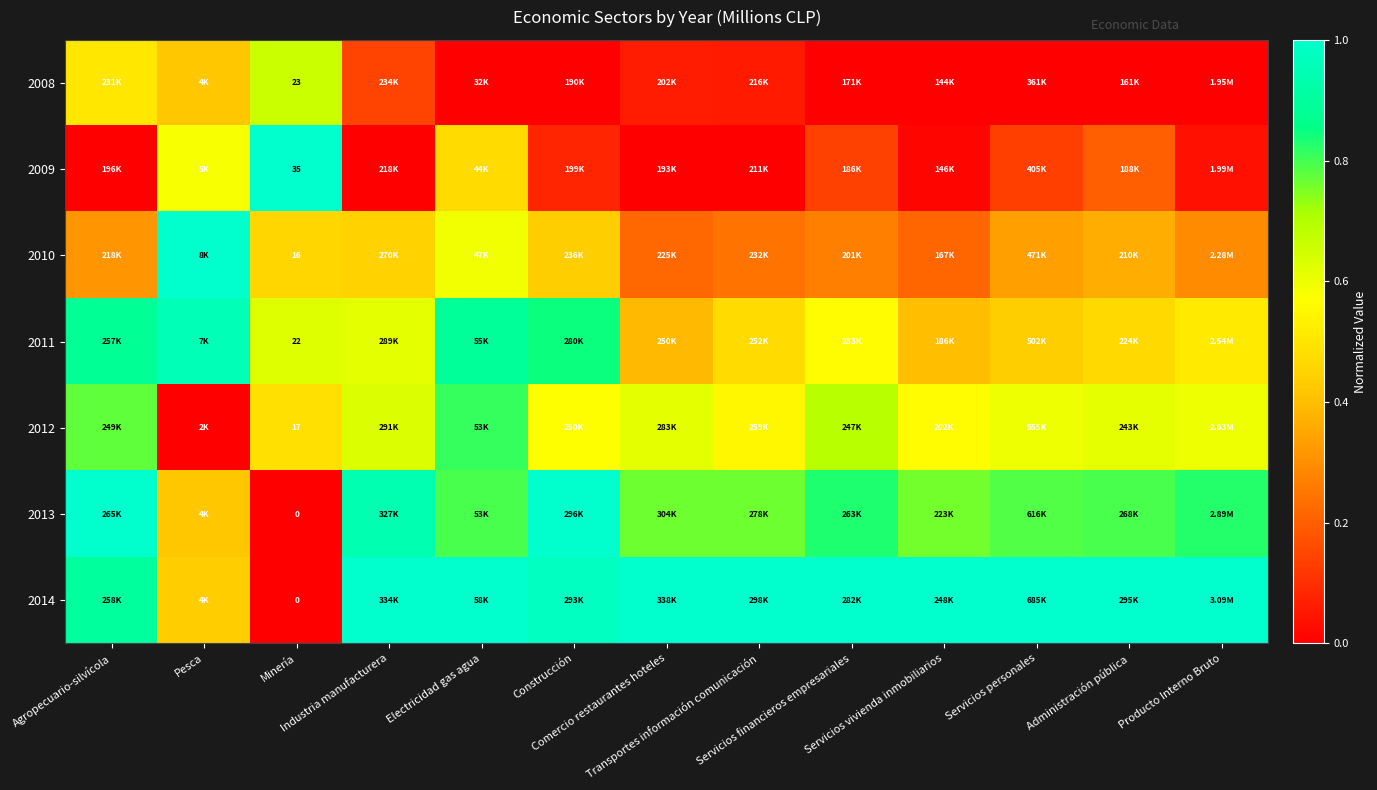

What is the maximum value for 2013?

1.0